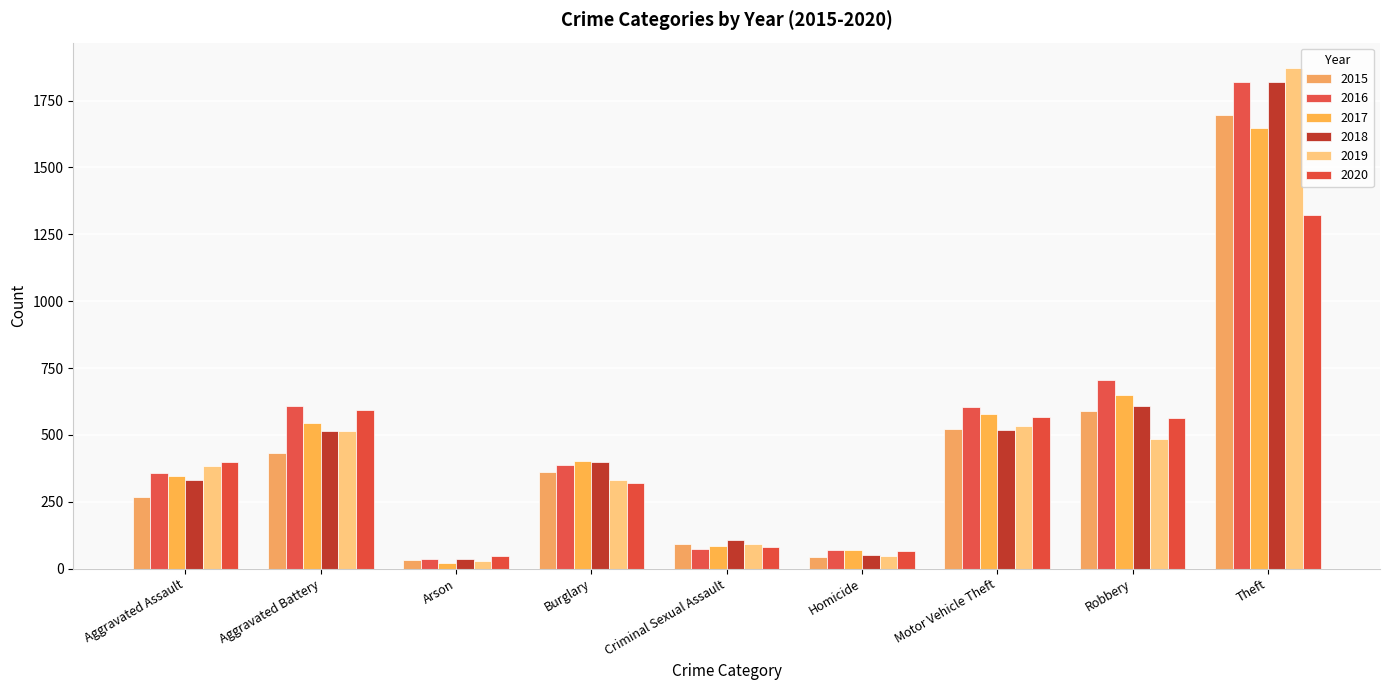

Between Arson and Aggravated Assault, which is larger?

Aggravated Assault